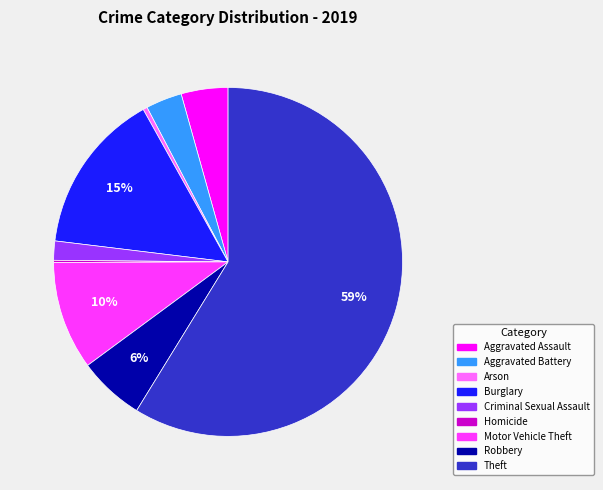

Which category has the biggest portion of the pie?

Theft